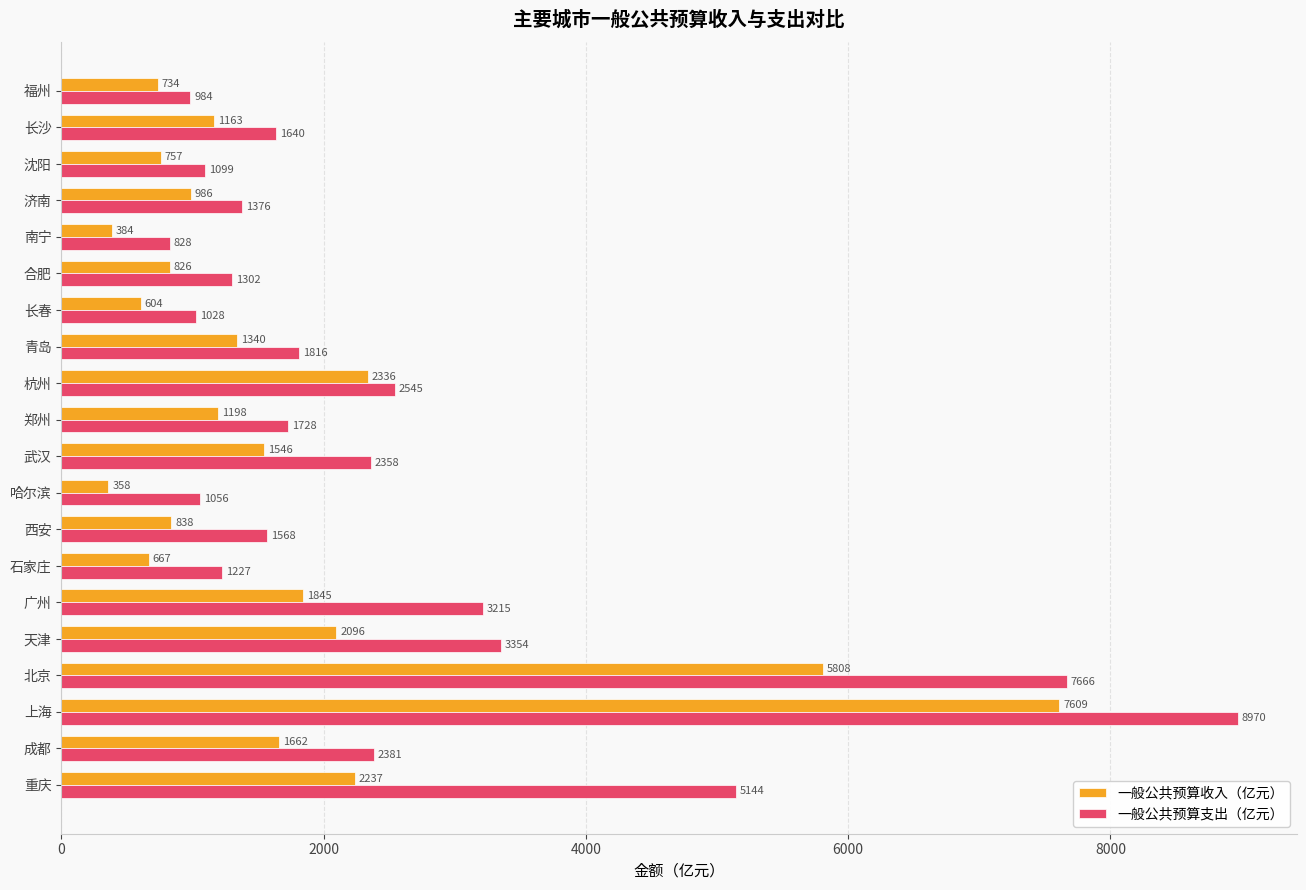

Which series has the widest spread of values?

一般公共预算支出（亿元）